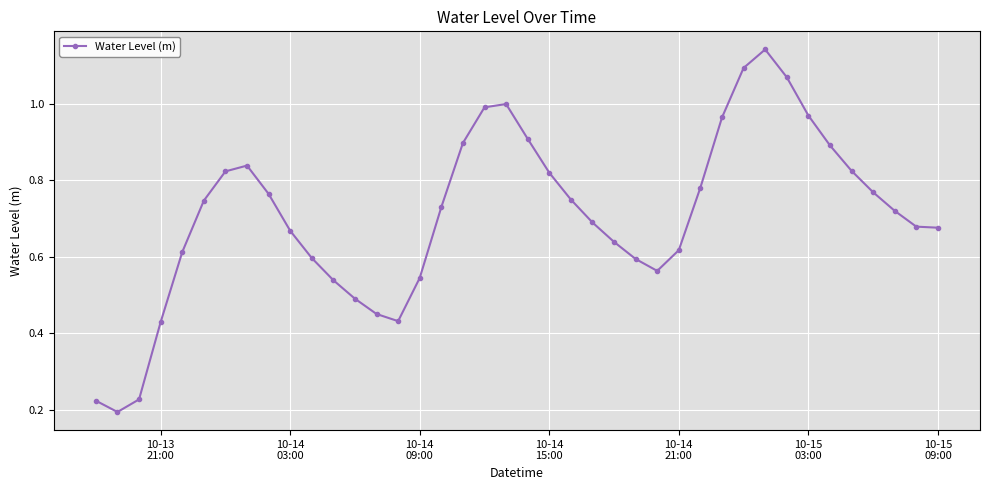

Is this an area chart (filled region under the line)?

No